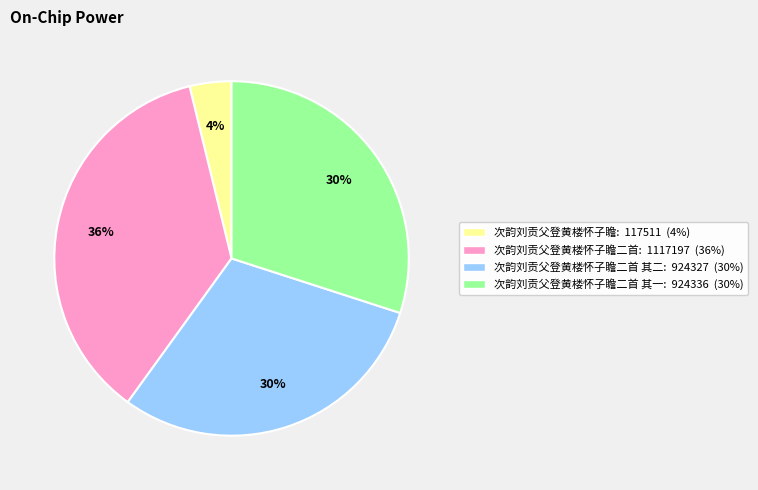

Does any single category account for the majority?

No